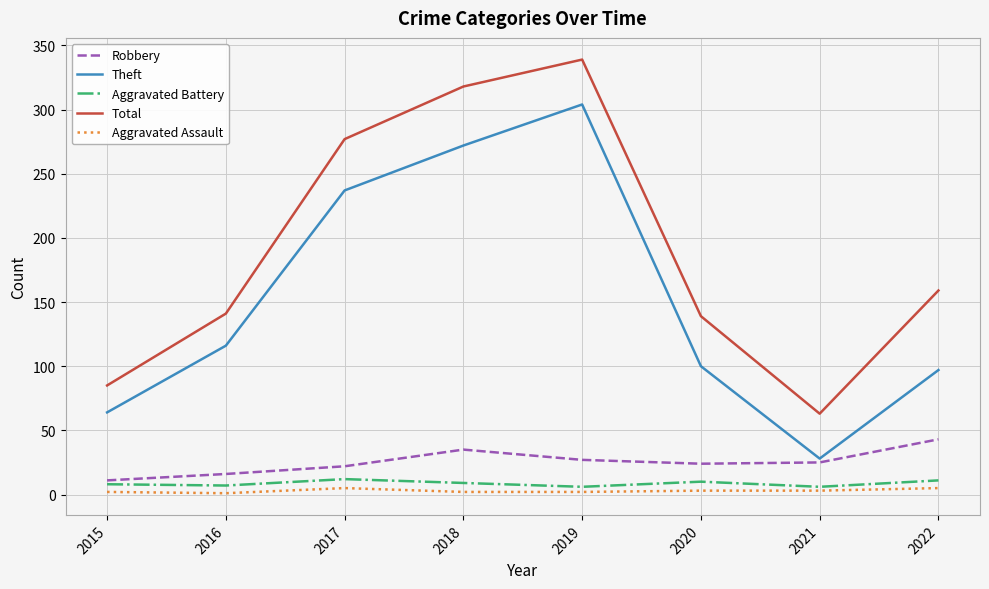

What is the spread (max minus min) of values at 2022?

154